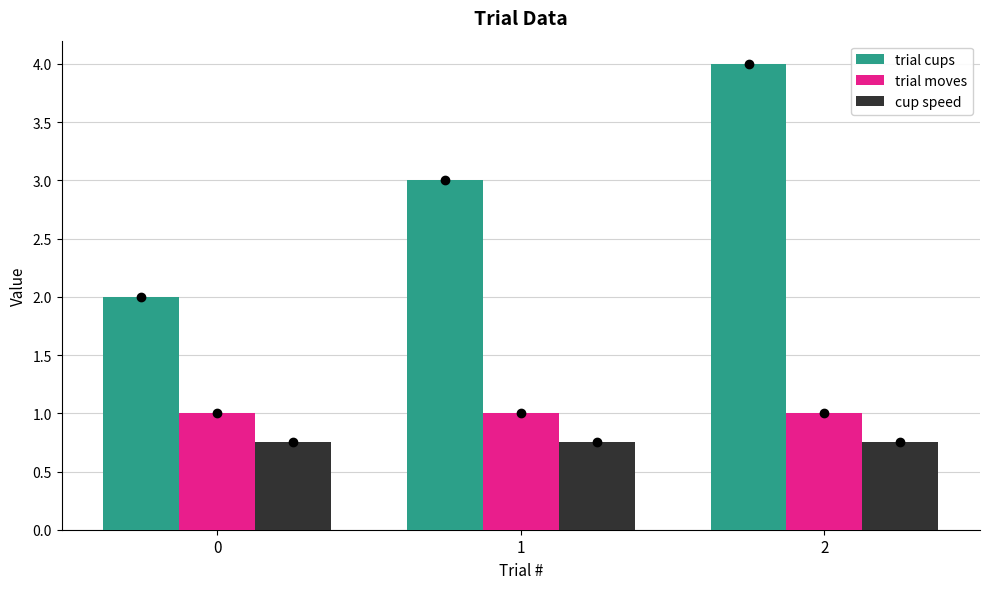

Which label corresponds to the largest value in the chart?

2